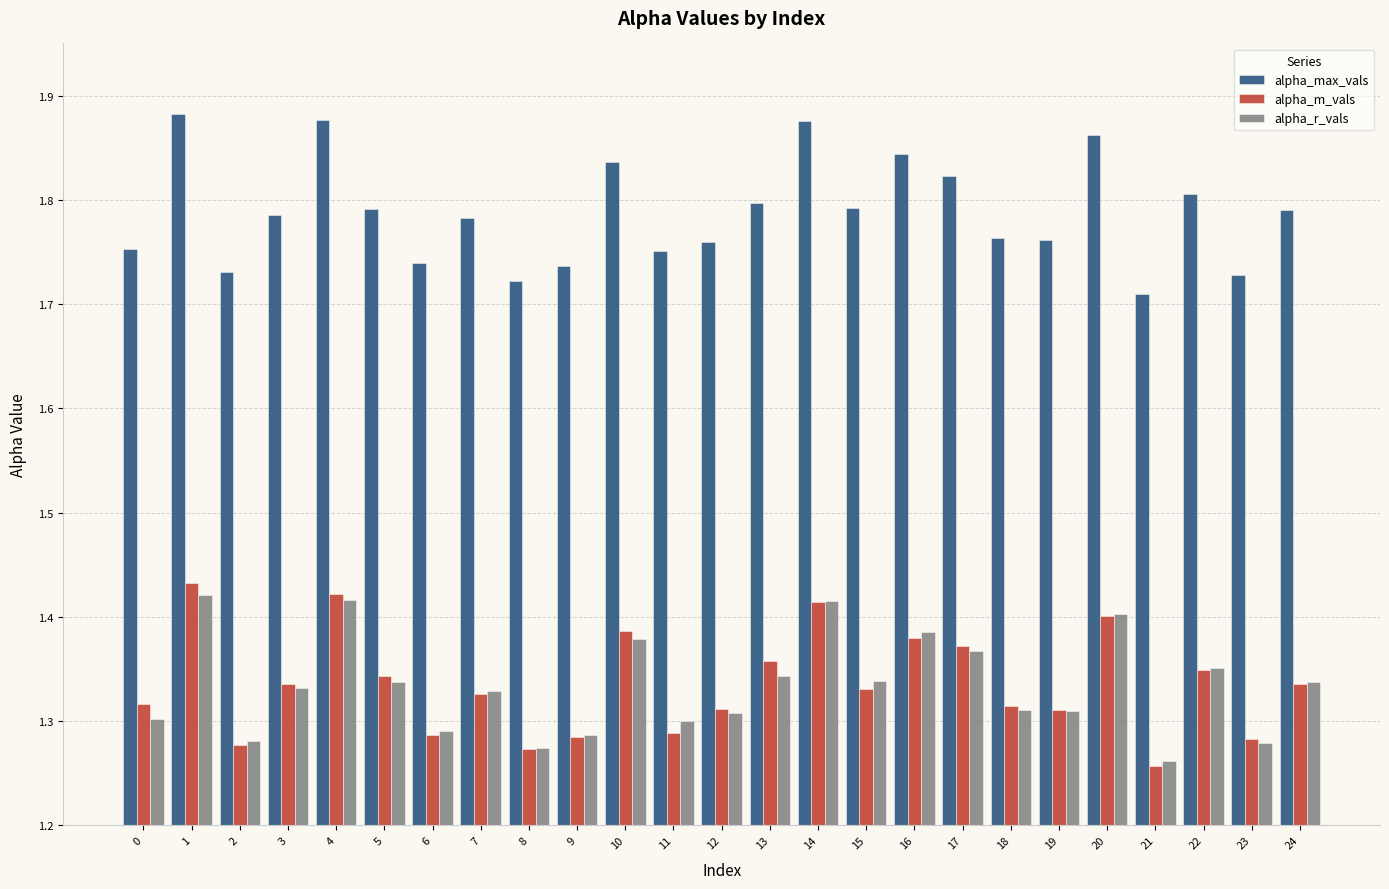

At how many categories does at least one series exceed 1?

25